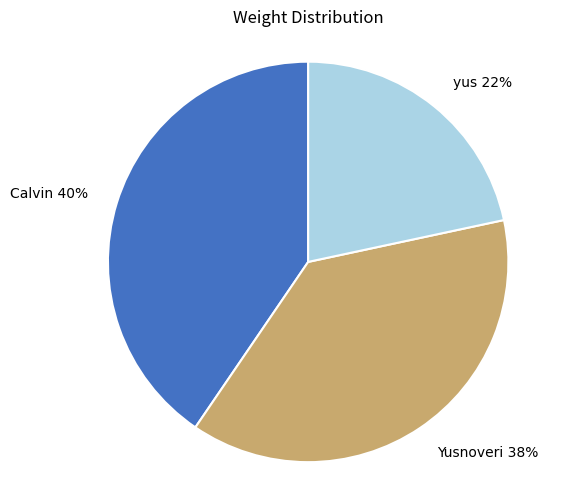

What is the smallest slice in the pie chart?

yus